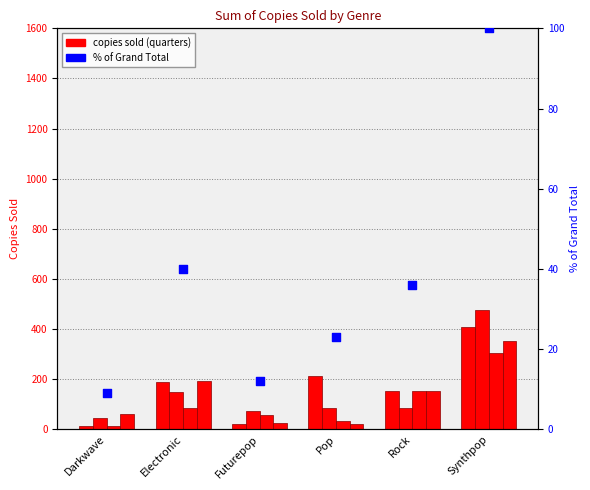

At how many categories does at least one series exceed 169?

3